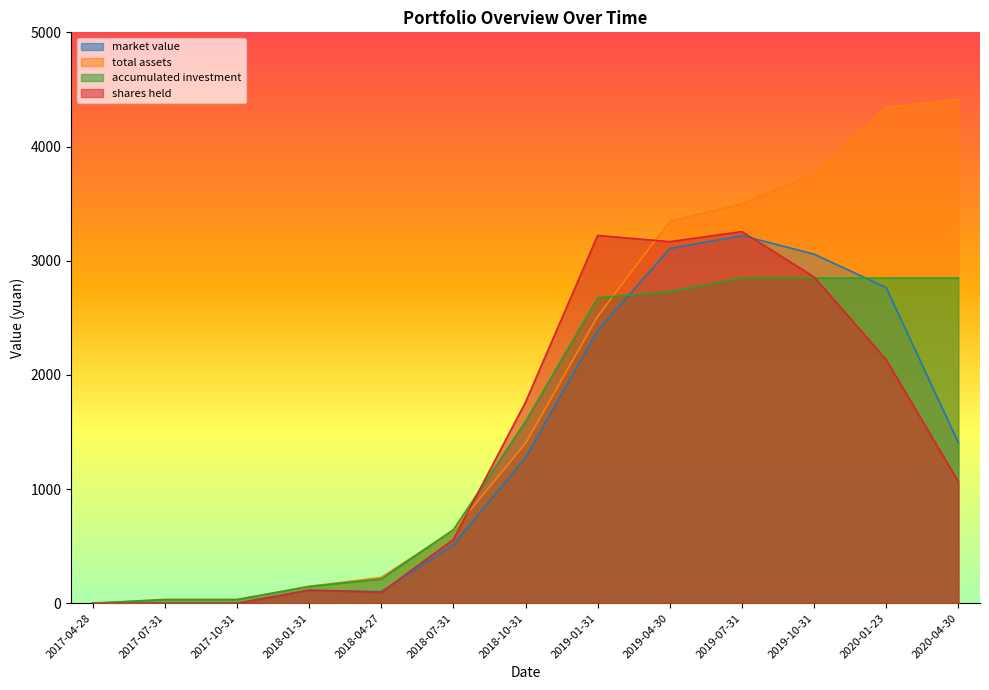

What is the sum of the total assets values at 2019-07-31 and 2020-04-30?

7911.2